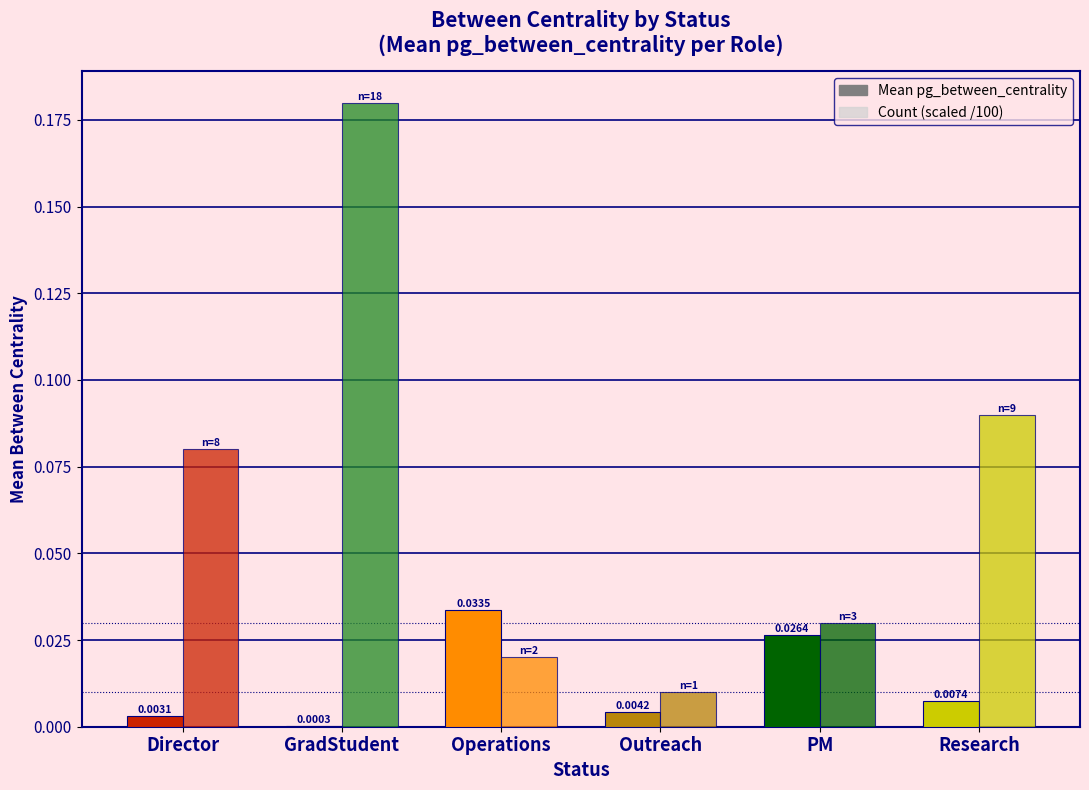

List the series in order of their peak value, highest first.

Count (scaled /100), Mean pg_between_centrality